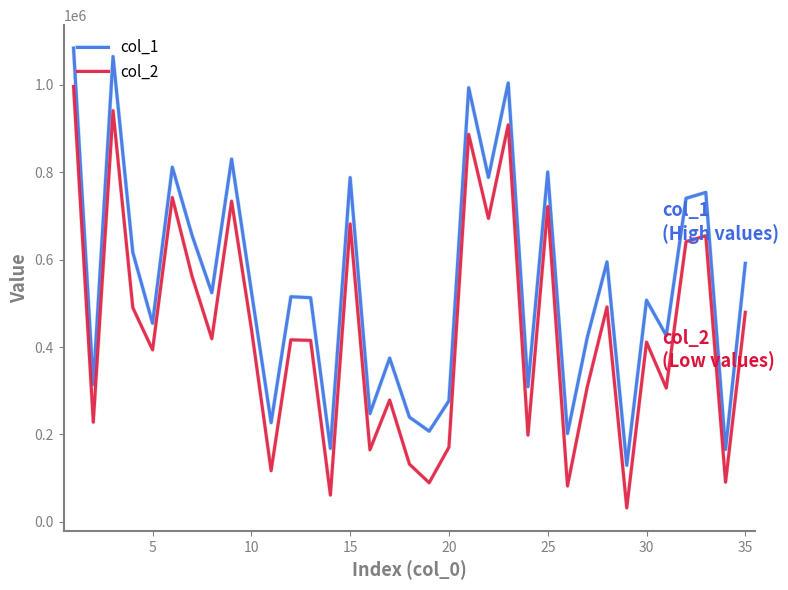

True or false: col_2 and col_1 cross at least once.

False